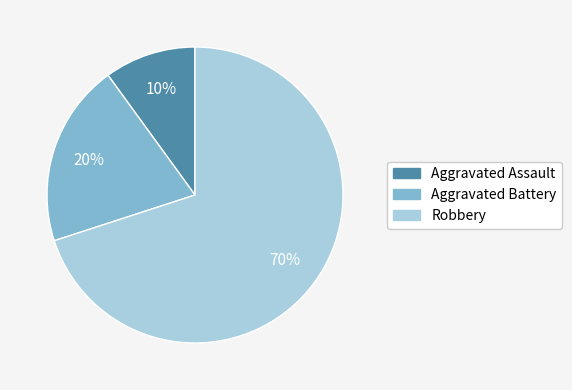

What is the ratio of the value at Robbery to the value at Aggravated Battery?

3.5